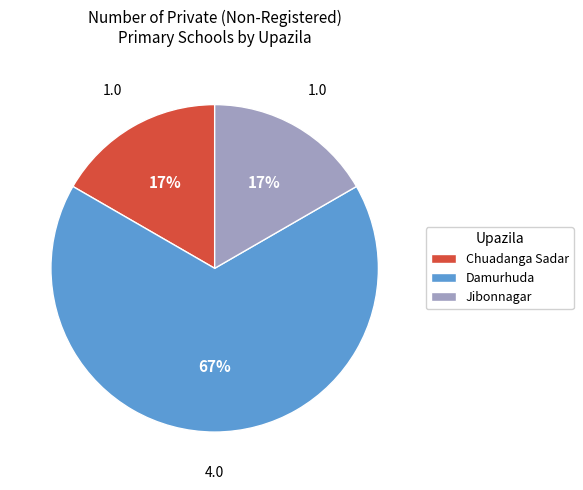

To the nearest percent, what is the average slice percentage?

33%